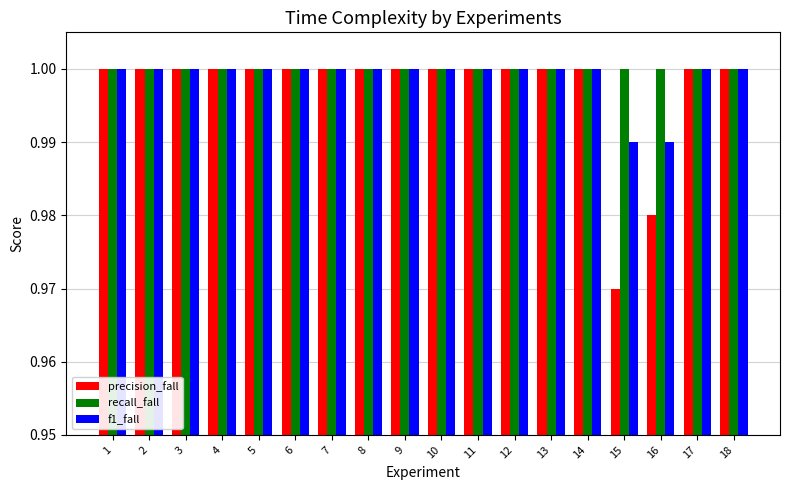

At which label is precision_fall closest to 0?

15